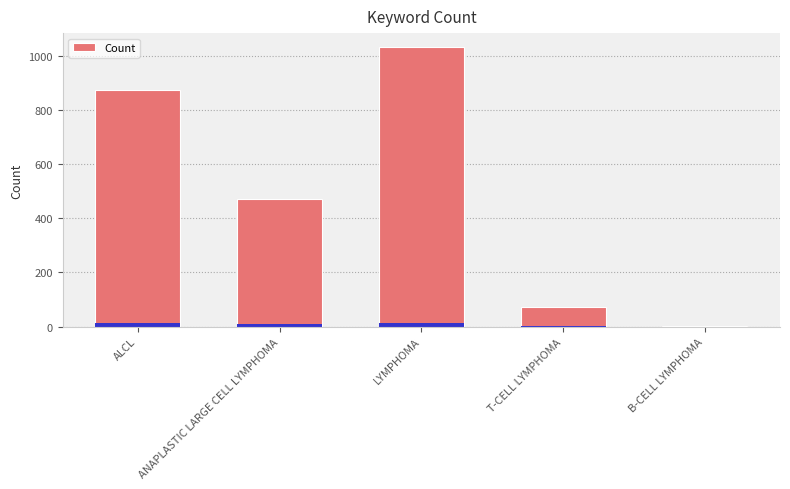

Is it true that the value at ANAPLASTIC LARGE CELL LYMPHOMA is 325?

False